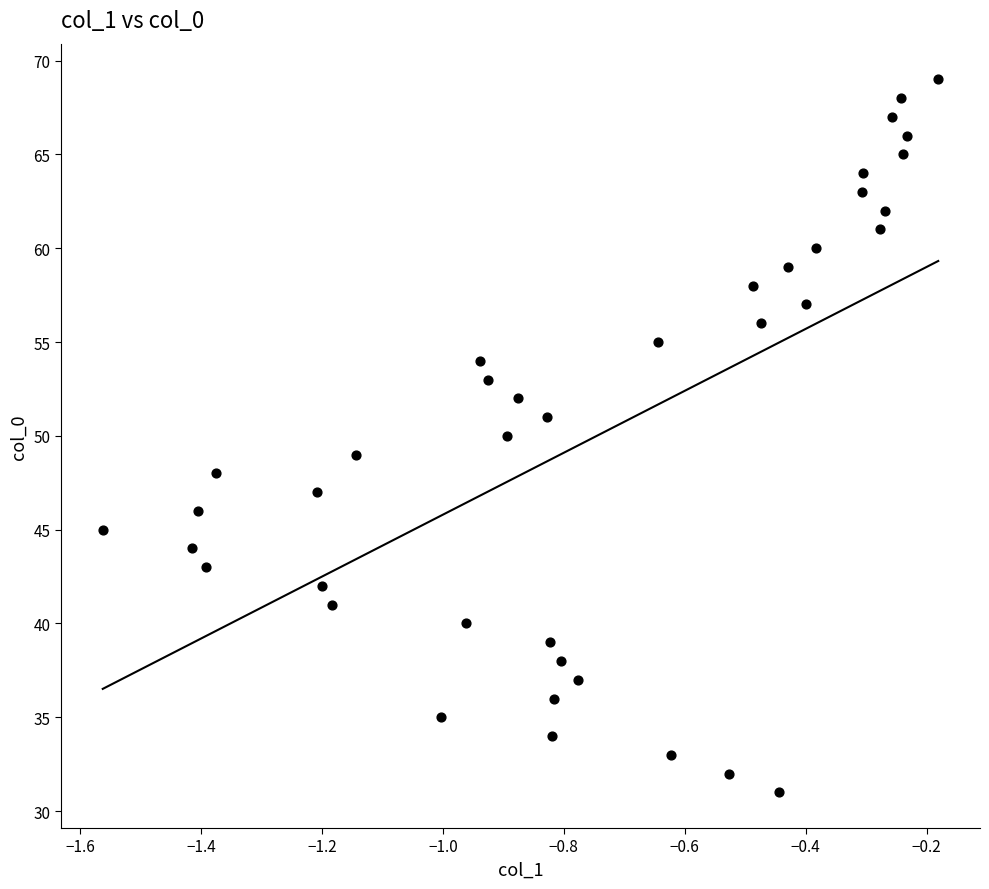

What is the range of Y values (max minus min)?

38